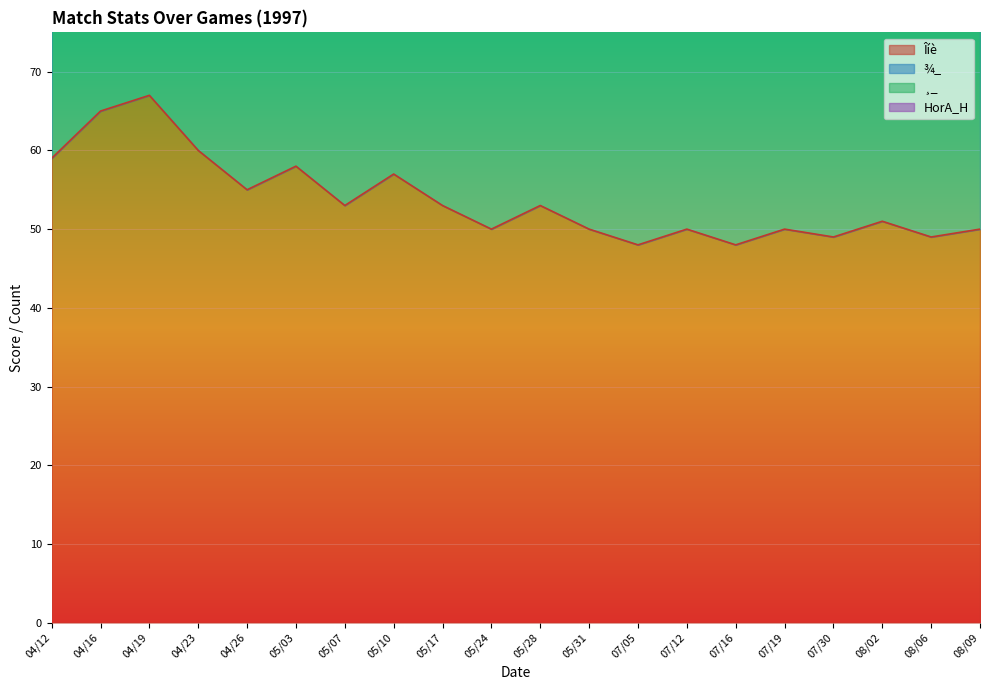

What is the approximate value of HorA_H at 05/17?

1